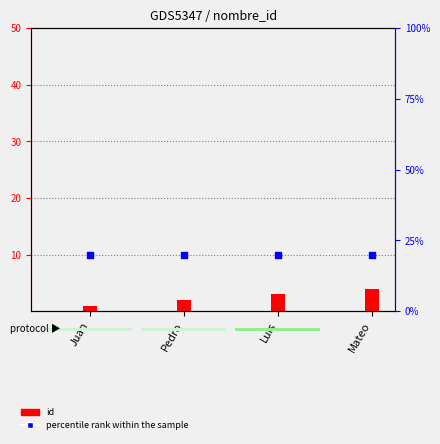

Which series has the widest spread of Y values?

id